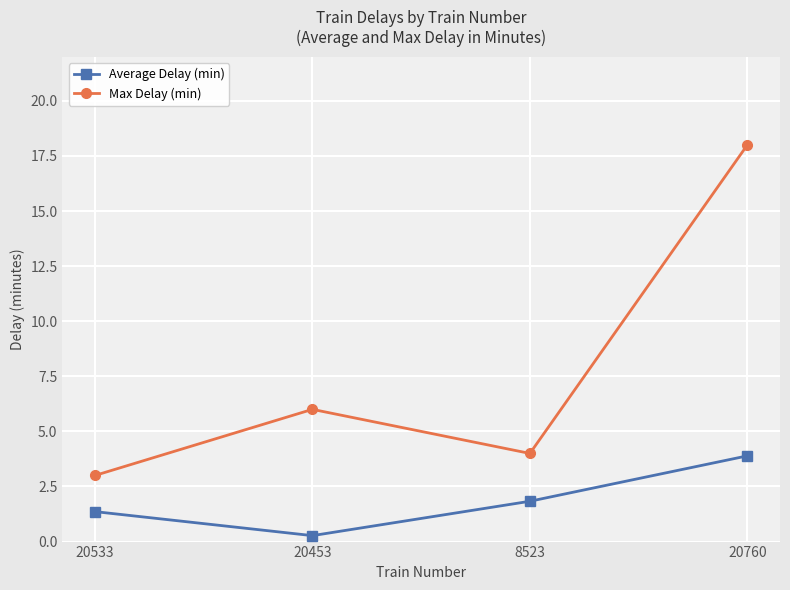

Where is the first local minimum for Average Delay (min)?

20453